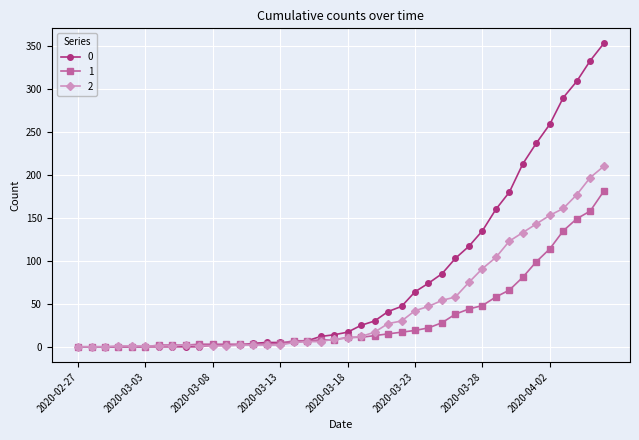

List the series in order of their peak value, highest first.

0, 2, 1